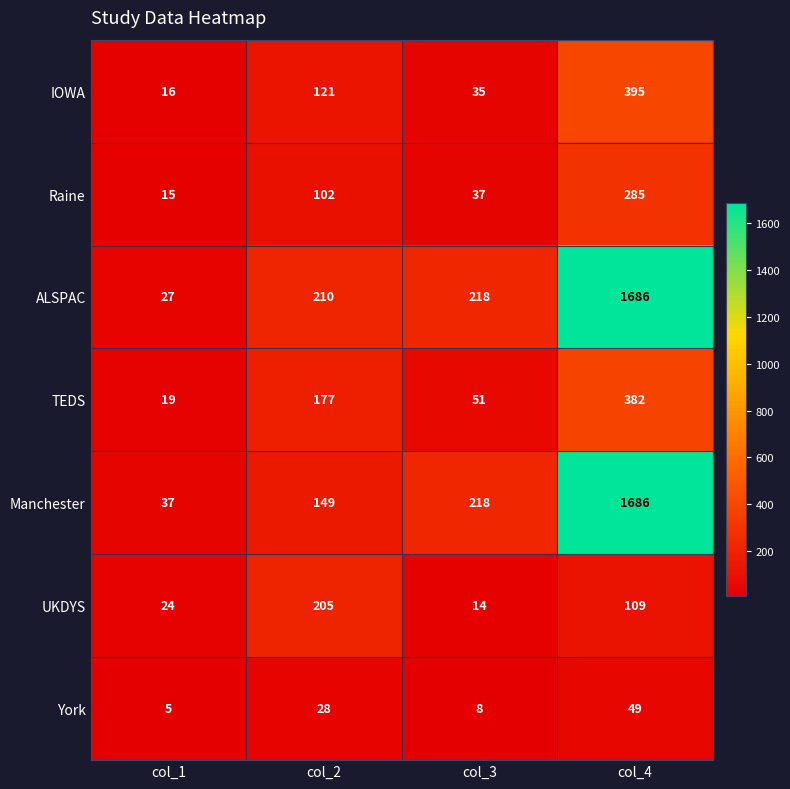

What is the greatest value displayed?

1686